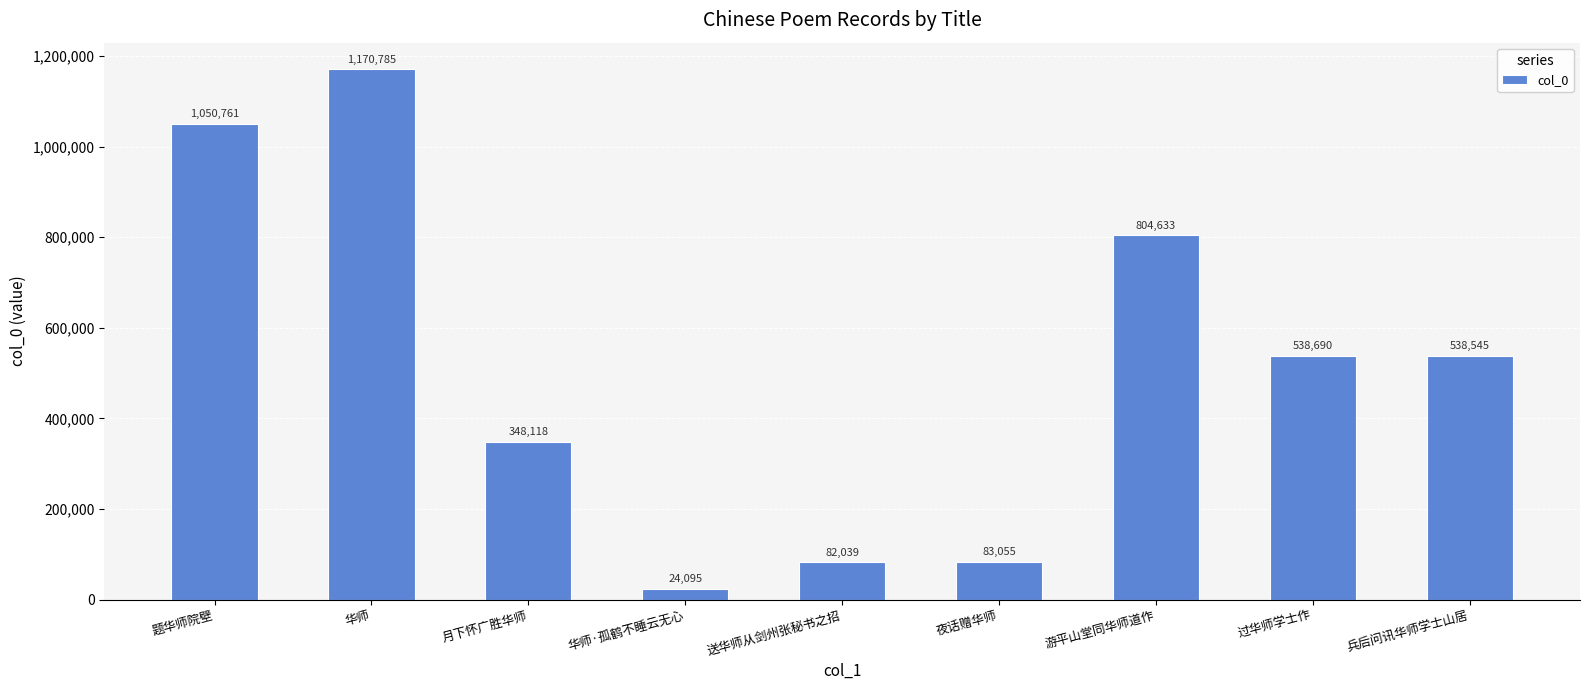

What is the average value?

515636